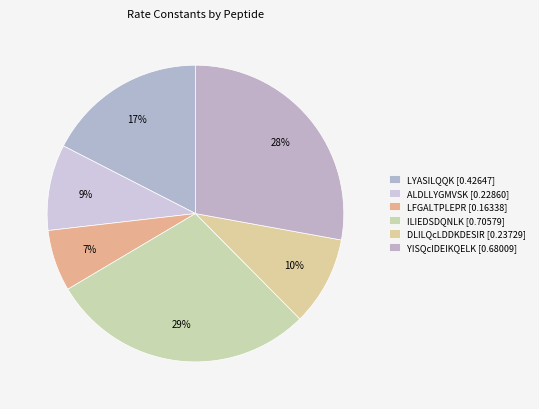

Which has a higher value, LYASILQQK or DLILQcLDDKDESIR?

LYASILQQK